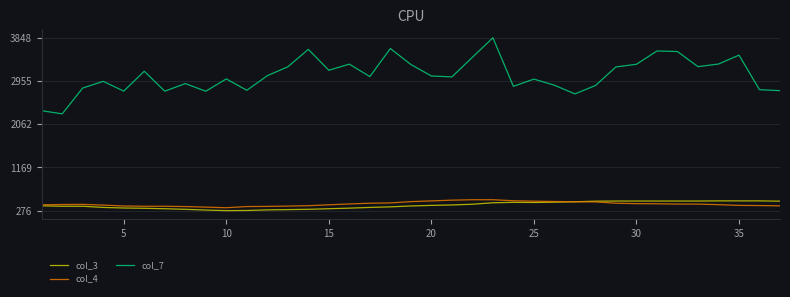

Which series has the largest range (max minus min)?

col_7